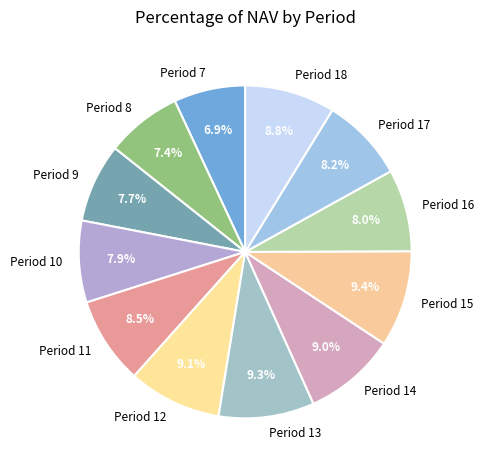

Combined, do Period 14 and Period 8 account for over 50%?

No